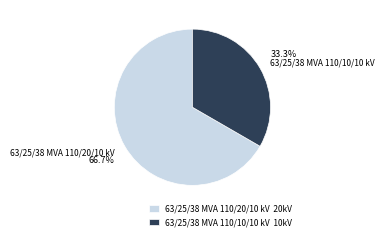

How many segments does this pie chart have?

2